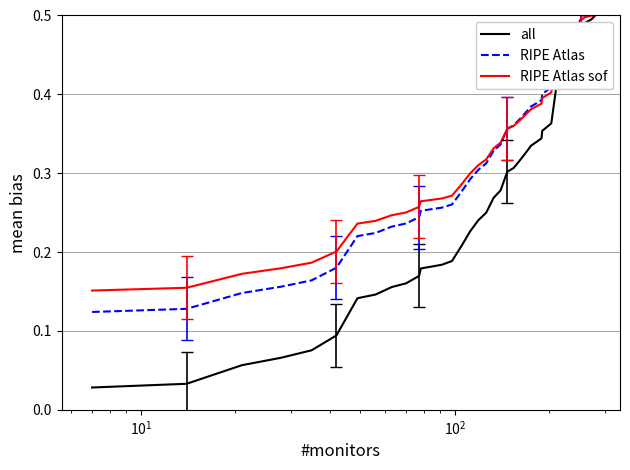

Which series has the widest spread of values?

all